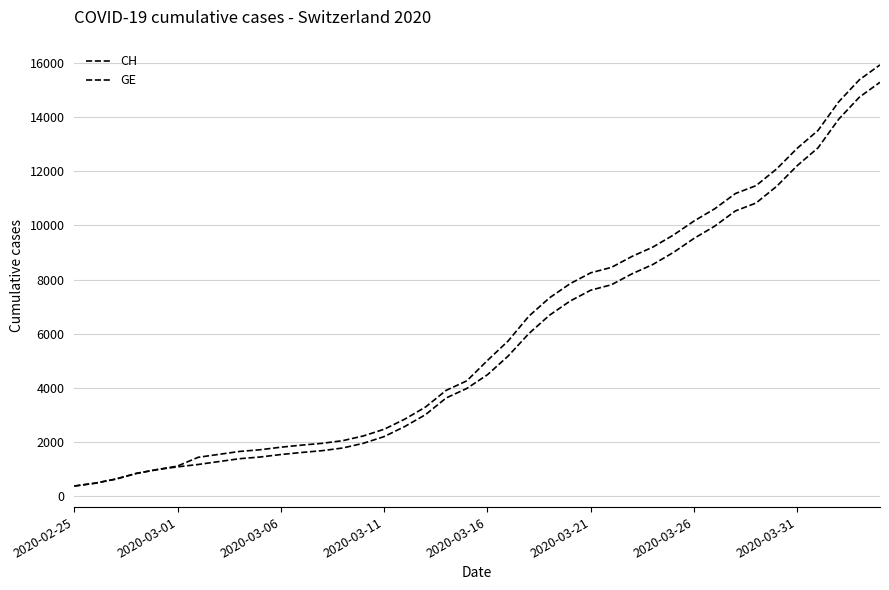

Does the chart display data point markers on the line(s)?

No